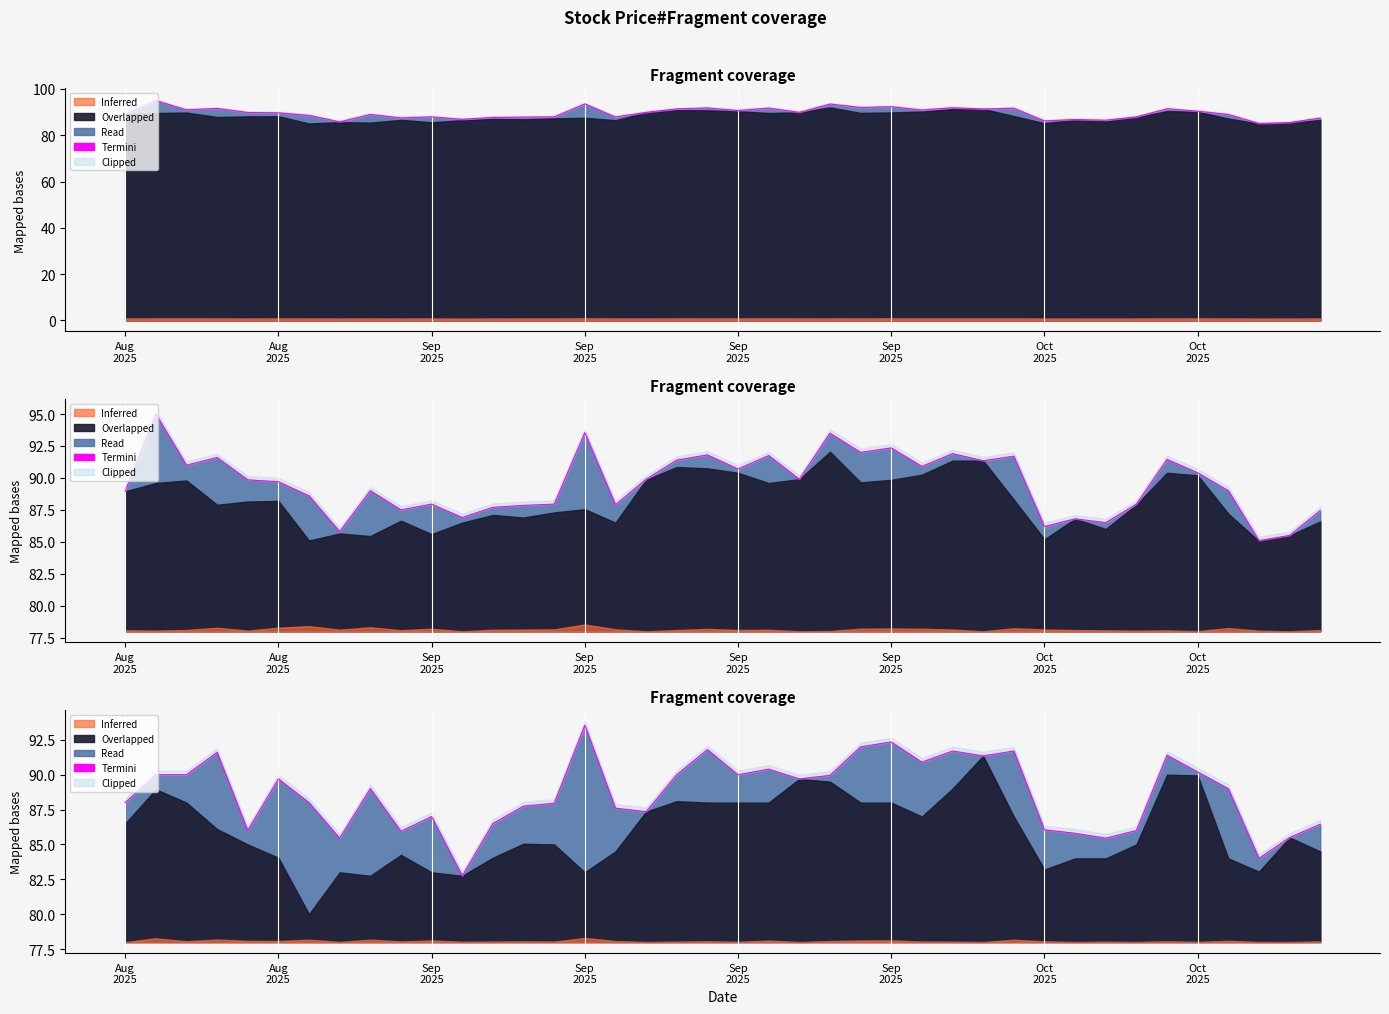

How many data points are less than 89?

19